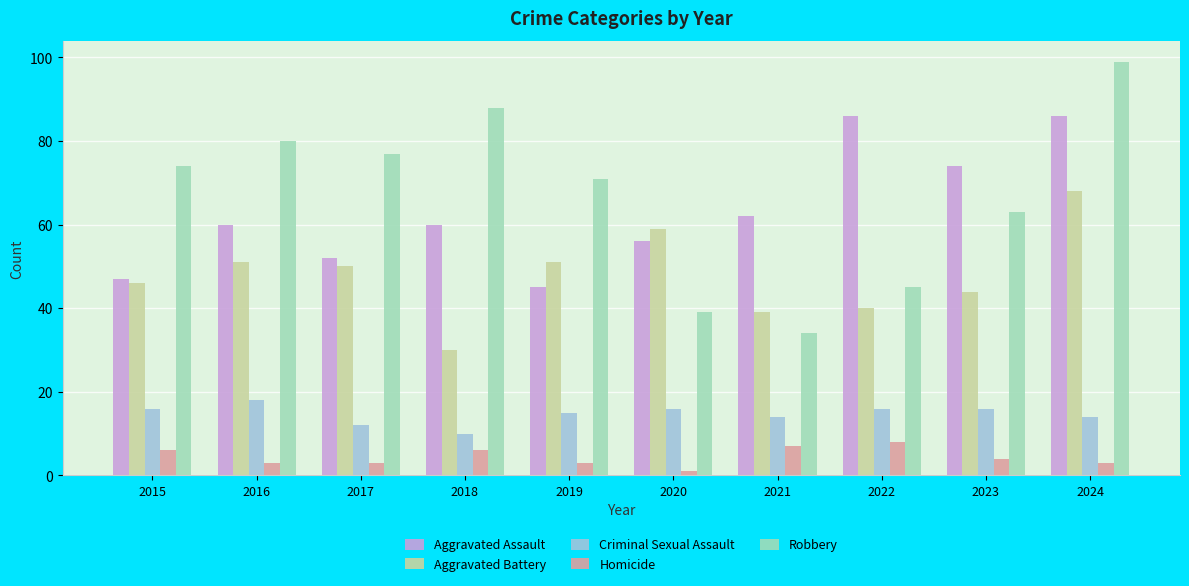

Which label corresponds to the smallest value in the chart?

2020